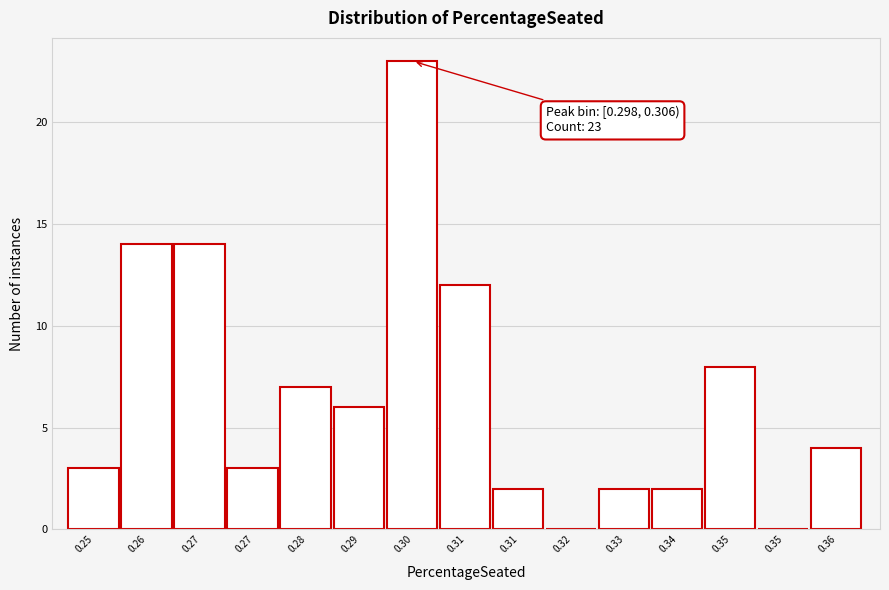

How many categories are shown in the chart?

15